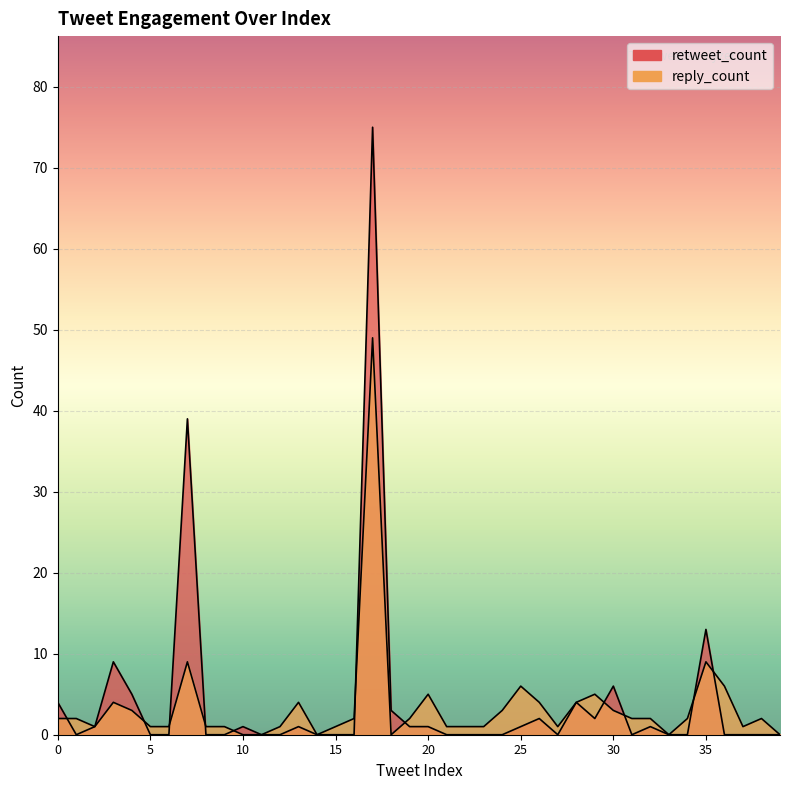

What are all the series names shown in the legend?

retweet_count, reply_count